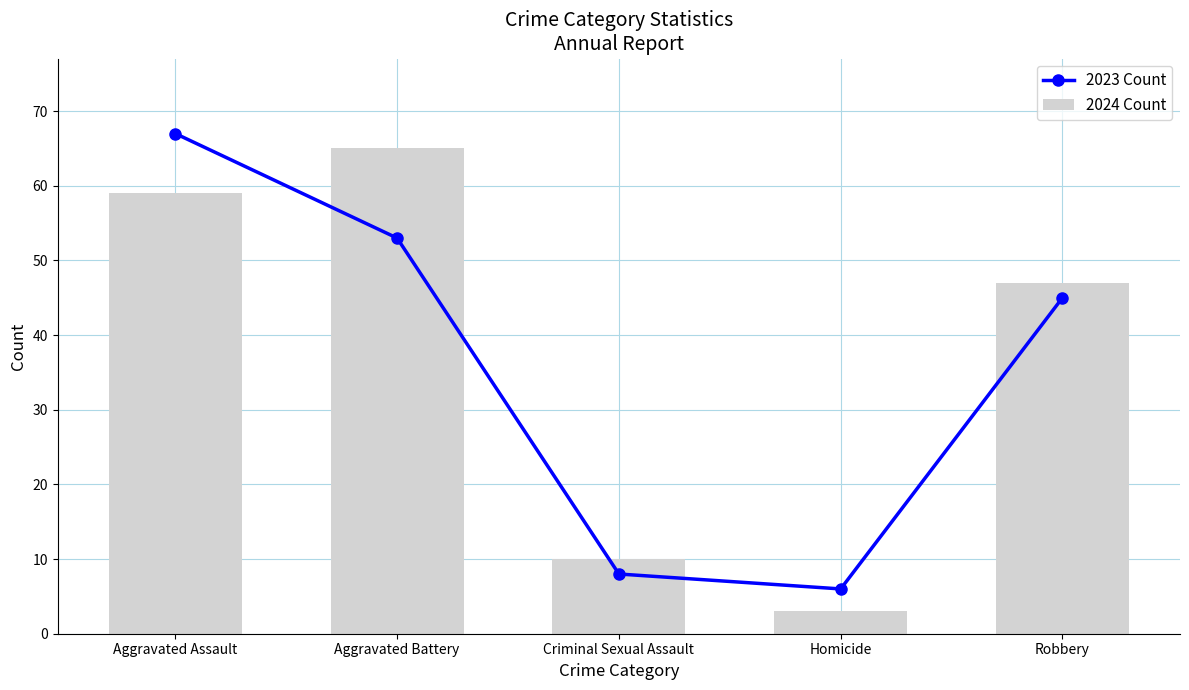

Which category has the highest value across all series?

Aggravated Assault